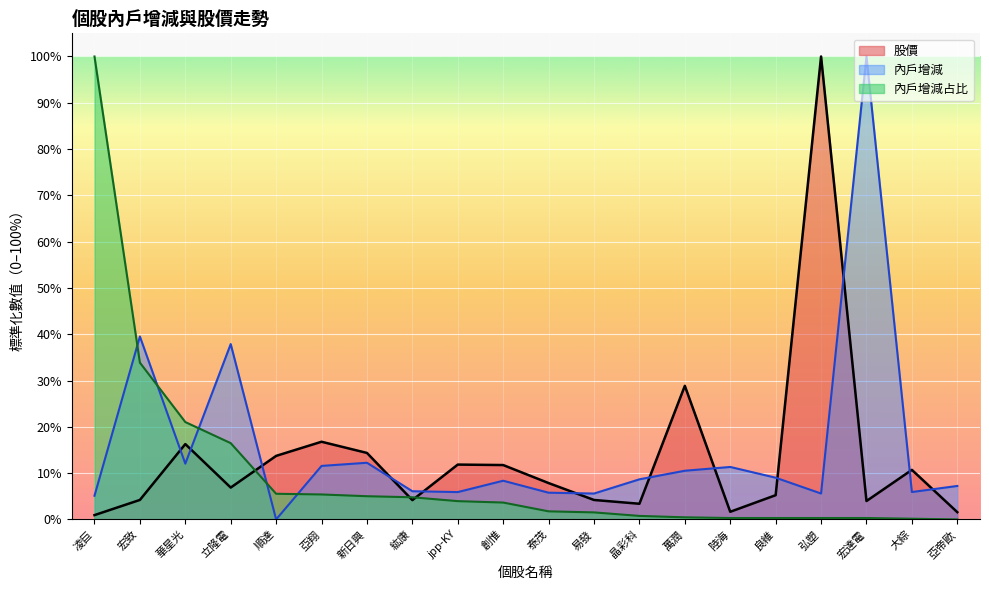

Reading left to right, extract all data points from this chart.

股價: 凌巨=0.0	宏致=0.0	華星光=0.2	立隆電=0.1	順達=0.1	亞翔=0.2	新日興=0.1	紘康=0.0	jpp-KY=0.1	創惟=0.1	泰茂=0.1	易發=0.0	晶彩科=0.0	萬潤=0.3	陸海=0.0	良維=0.1	弘塑=1.0	宏達電=0.0	大綜=0.1	亞帝歐=0.0
內戶增減: 凌巨=0.1	宏致=0.4	華星光=0.1	立隆電=0.4	順達=0.0	亞翔=0.1	新日興=0.1	紘康=0.1	jpp-KY=0.1	創惟=0.1	泰茂=0.1	易發=0.1	晶彩科=0.1	萬潤=0.1	陸海=0.1	良維=0.1	弘塑=0.1	宏達電=1.0	大綜=0.1	亞帝歐=0.1
內戶增減占比: 凌巨=1.0	宏致=0.3	華星光=0.2	立隆電=0.2	順達=0.1	亞翔=0.1	新日興=0.1	紘康=0.0	jpp-KY=0.0	創惟=0.0	泰茂=0.0	易發=0.0	晶彩科=0.0	萬潤=0.0	陸海=0.0	良維=0.0	弘塑=0.0	宏達電=0.0	大綜=0.0	亞帝歐=0.0